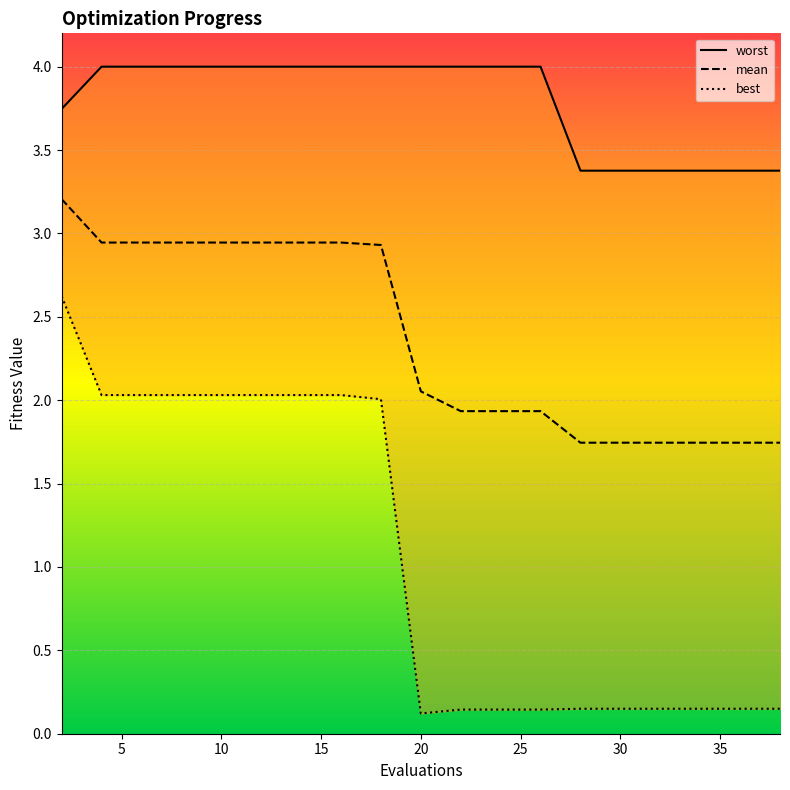

Rank the series at 20 from lowest to highest value.

best, mean, worst